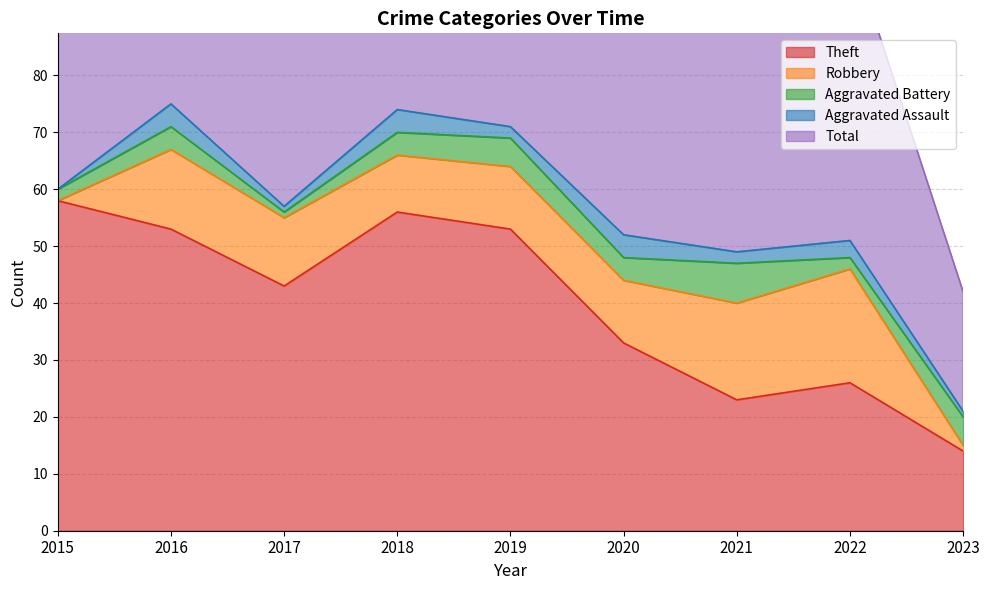

What is the average value of the Aggravated Assault series?

2